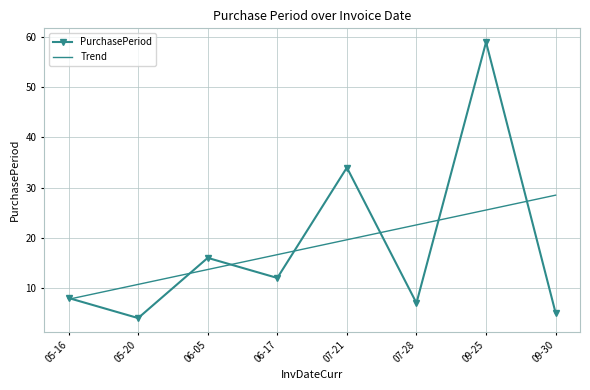

What is the spread (max minus min) of values at 09-30?

23.5